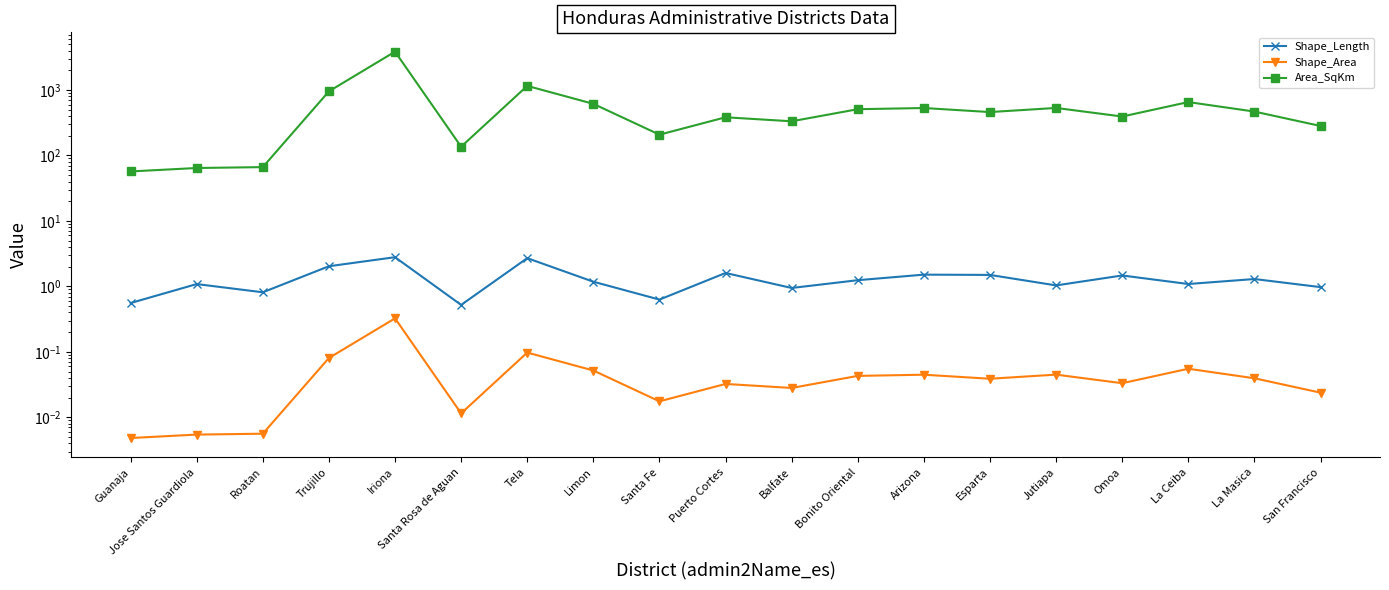

What is the highest value of the Shape_Area series?

0.3